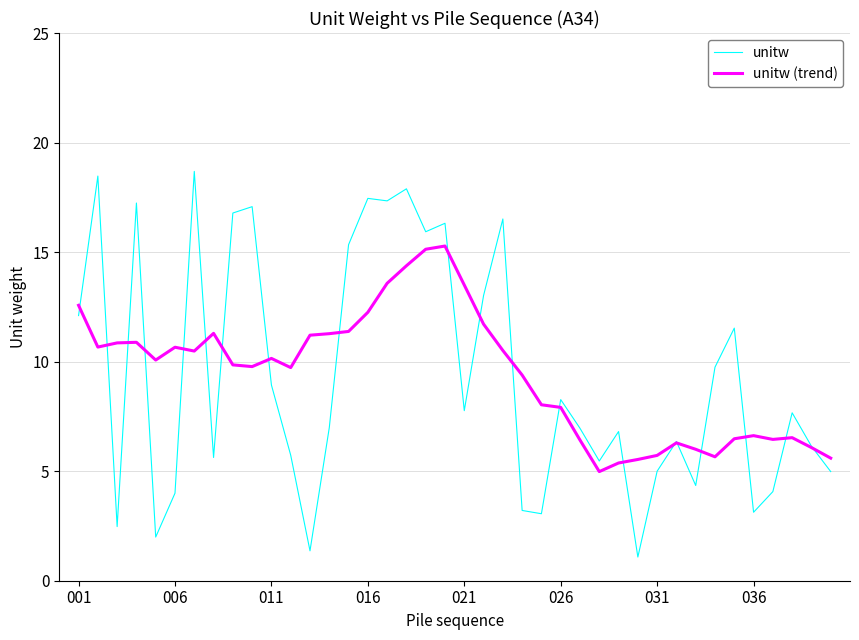

Which series has the widest spread of values?

unitw